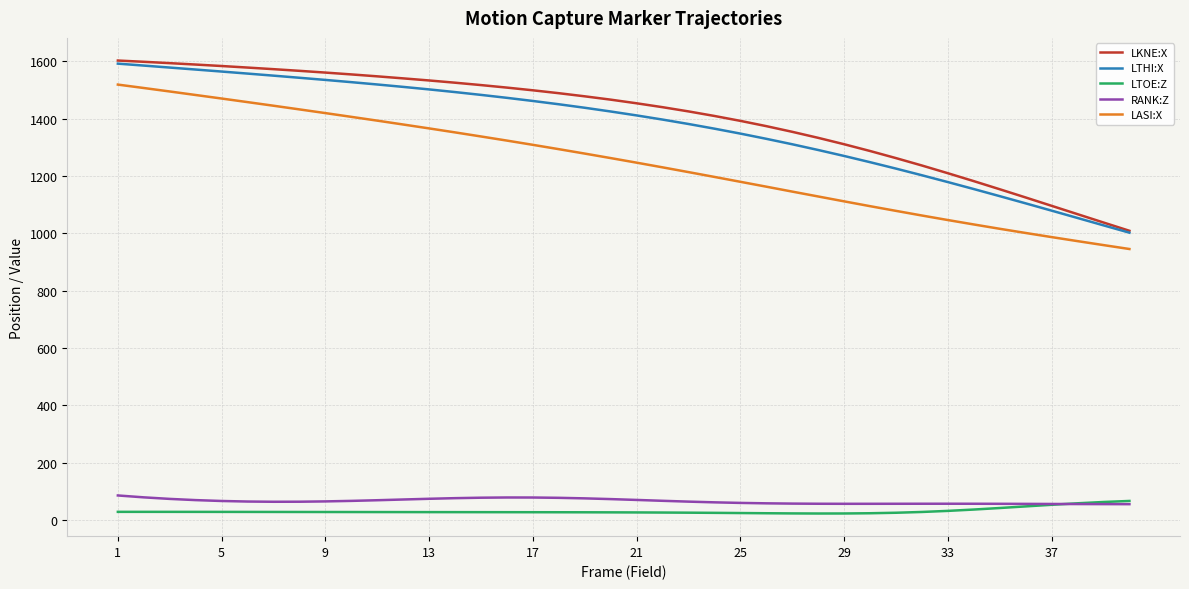

What is the minimum value for LTHI:X?

1002.2